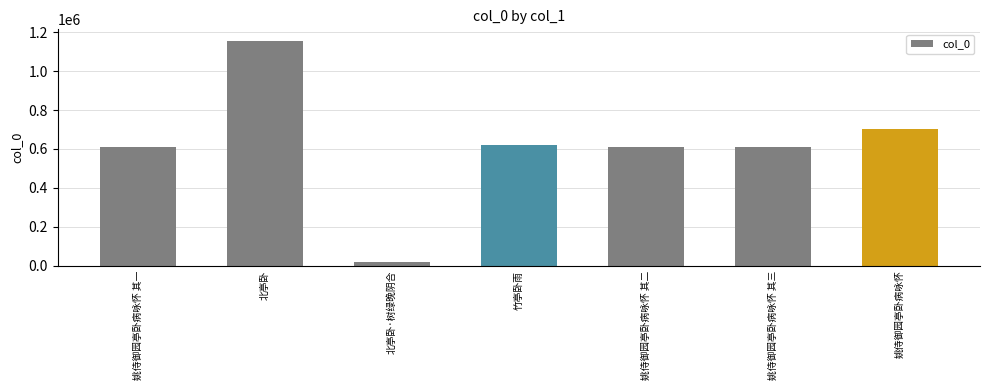

What is the label of the 4th bar from the right?

竹亭卧雨